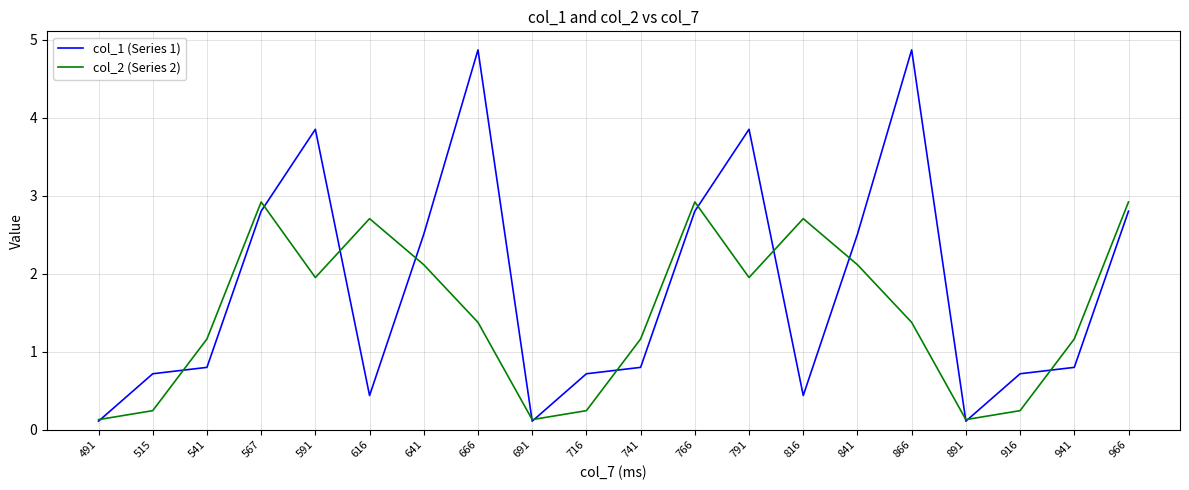

What is the spread (max minus min) of values at 541?

0.4